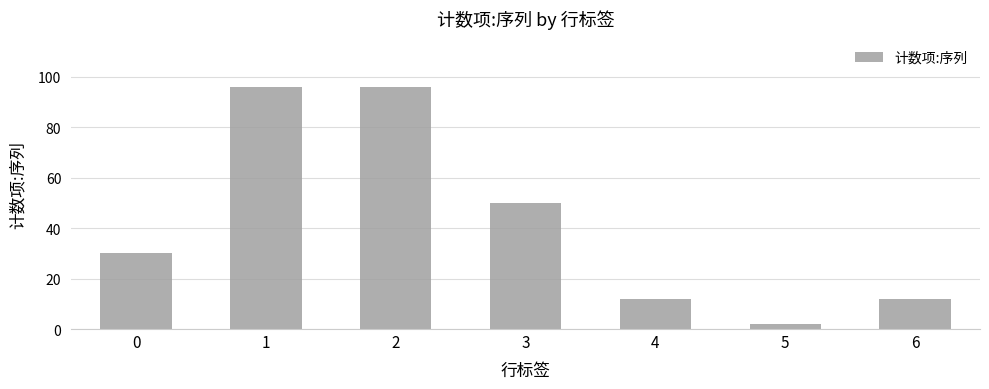

What is the ratio of the value at 2 to the value at 0?

3.2